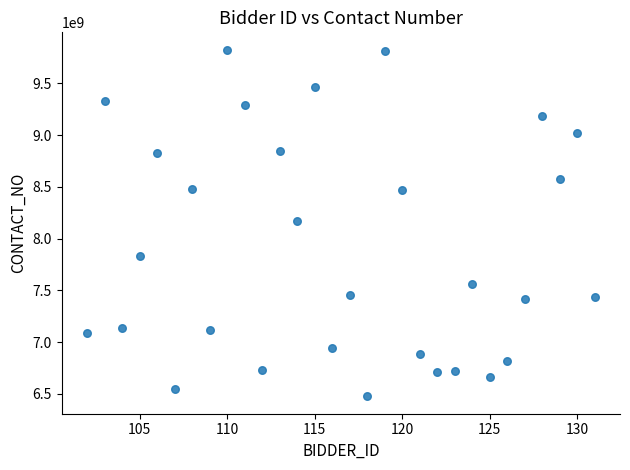

What is the range of Y values (max minus min)?

3349379596